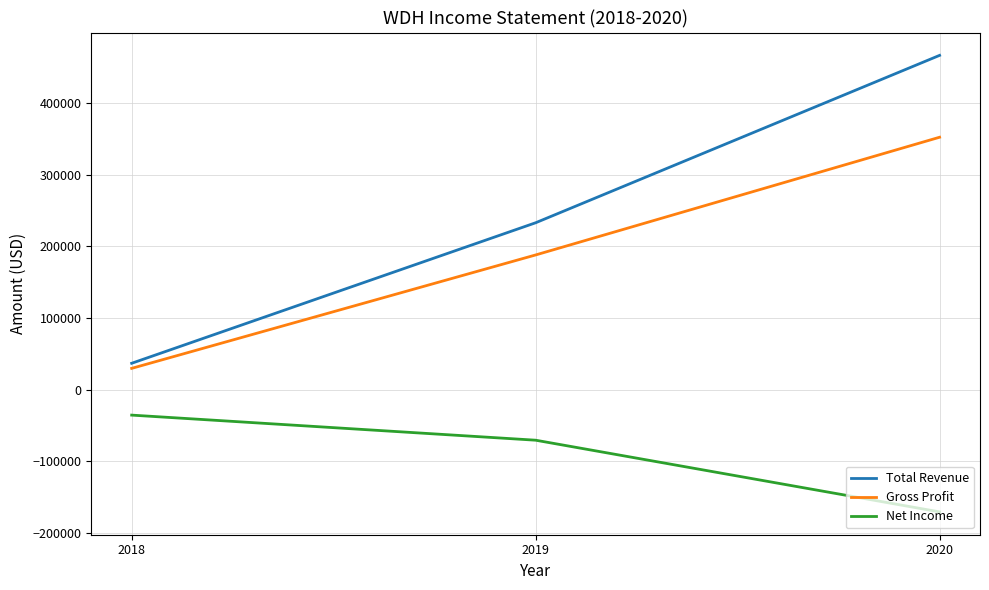

Rank the series by their average value, from highest to lowest.

Total Revenue, Gross Profit, Net Income